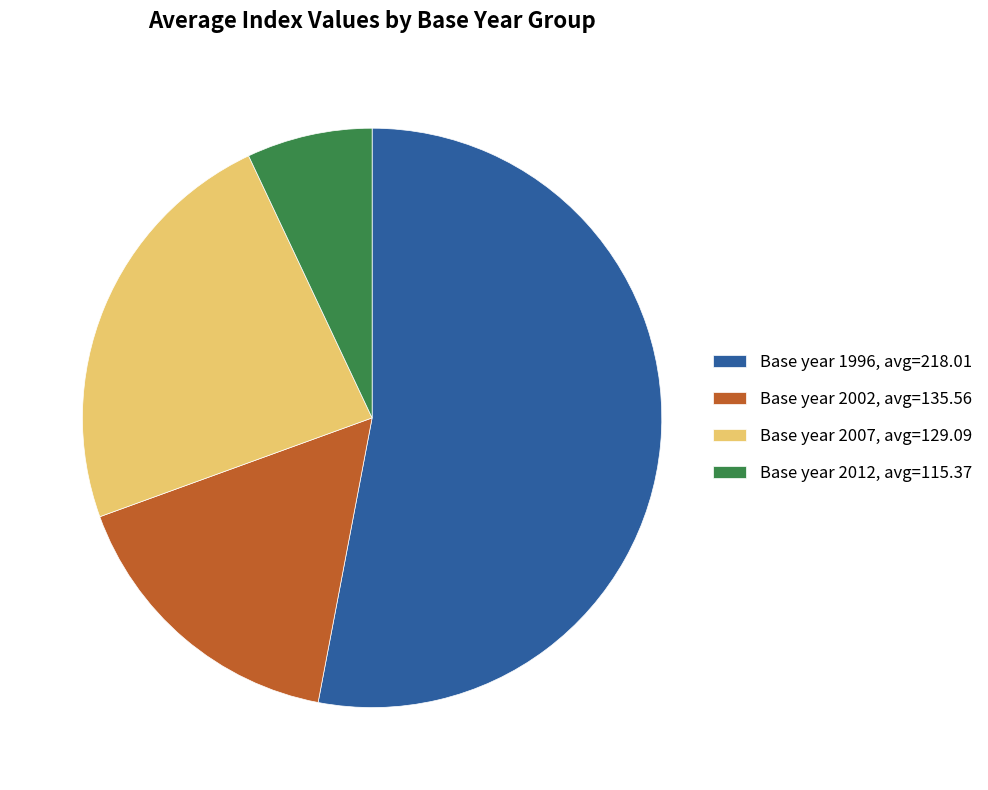

Is the sum of Base year 2002, avg=135.56 and Base year 2012, avg=115.37 greater than half?

No